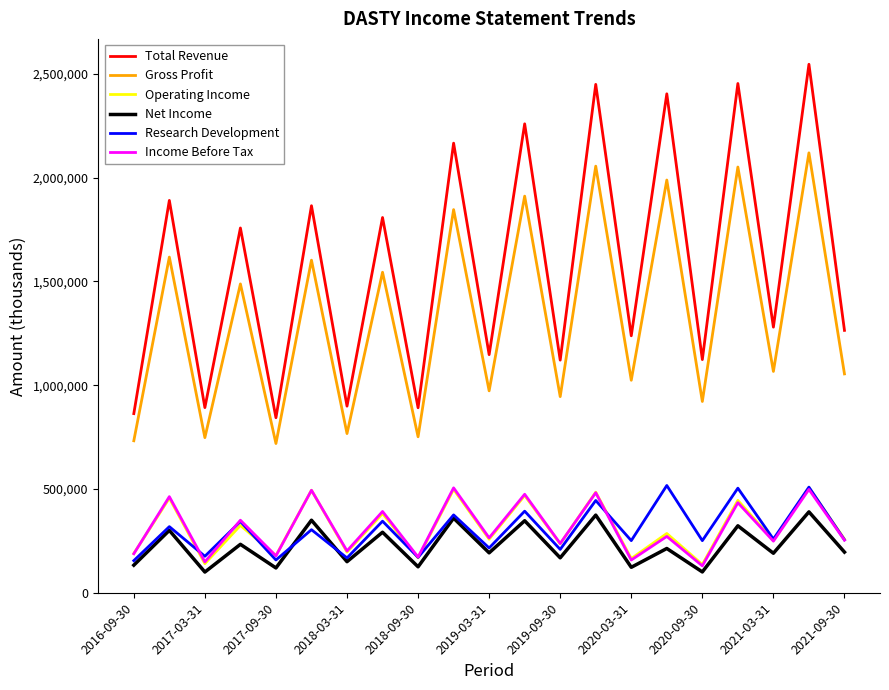

Which series has the largest total across all categories?

Total Revenue